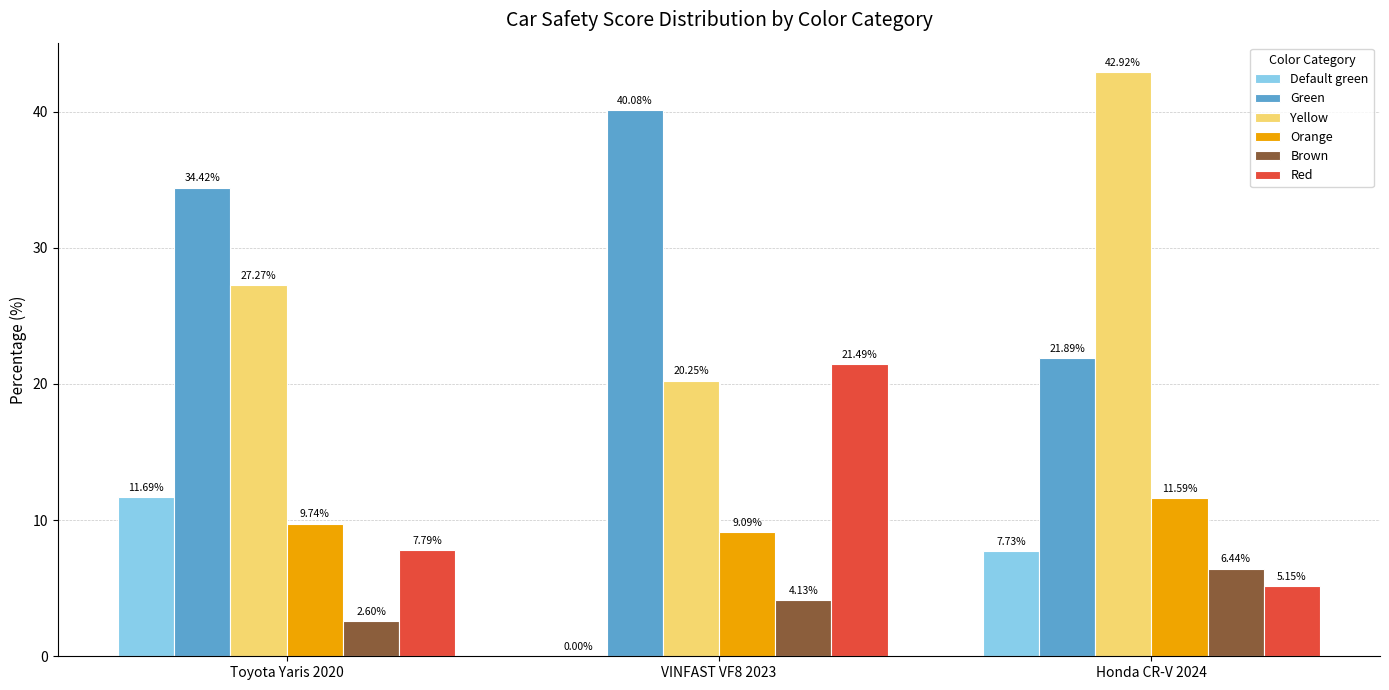

What are all the series names shown in the legend?

Default green, Green, Yellow, Orange, Brown, Red